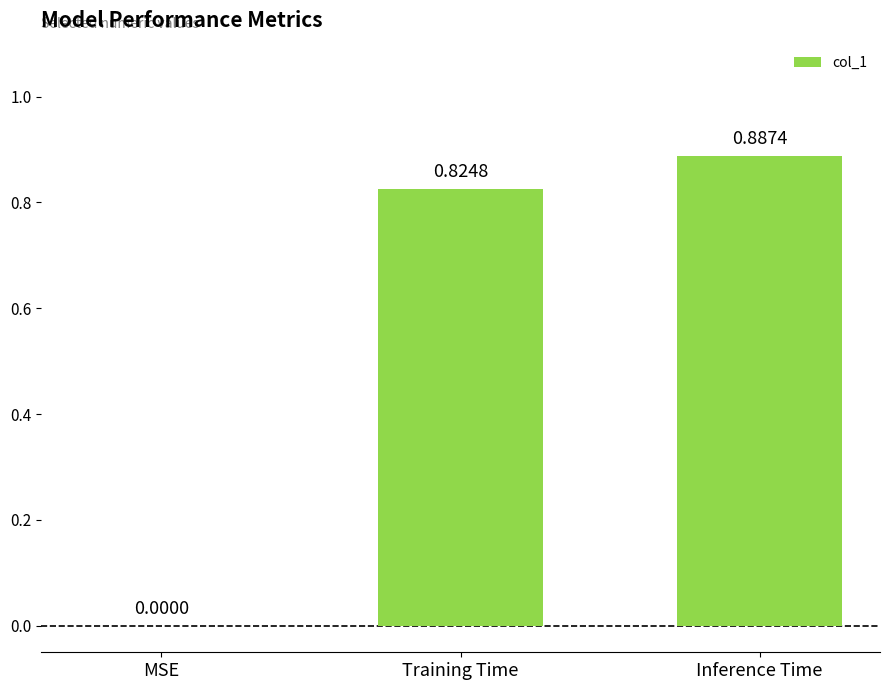

At which category does the chart reach its peak across all series?

Inference Time